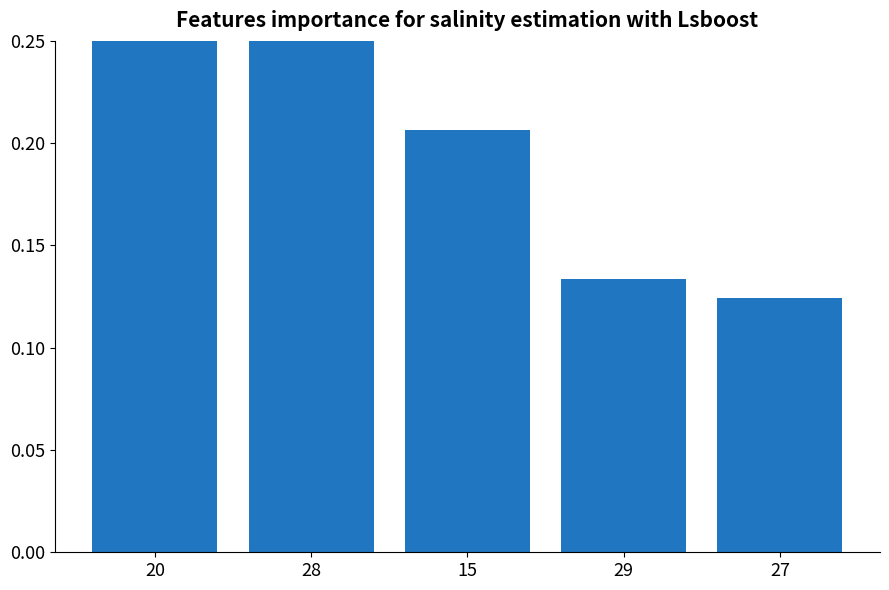

How many values are between 0 and 1?

5